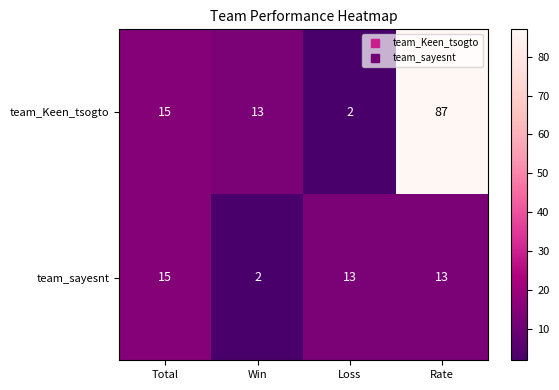

List the series in order of their overall mean, lowest first.

team_sayesnt, team_Keen_tsogto